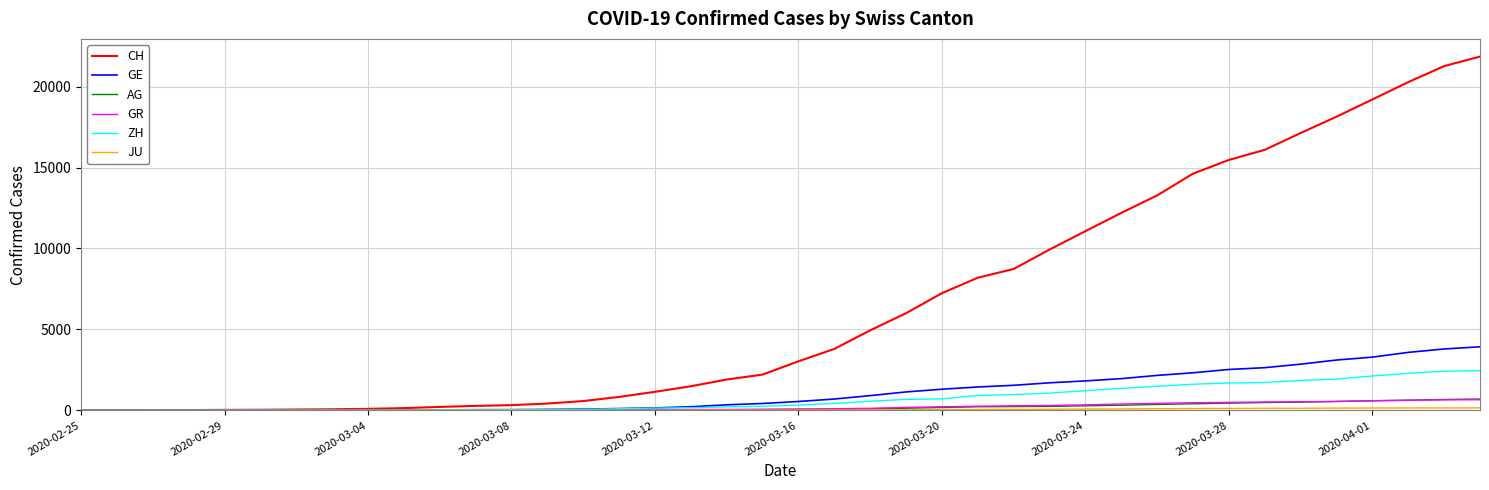

Which series has the widest spread of values?

CH